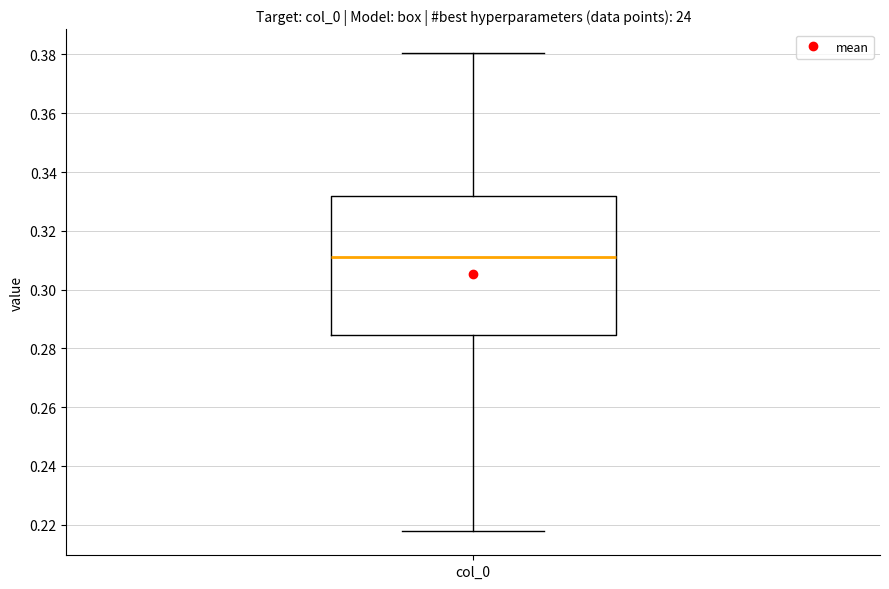

Read this box plot against the y-axis: the position of the median line, the range covered by the box, and the ends of both whiskers. The values are not printed on the chart, so give them approximately, as read against the axis.

median 0.312, box 0.284 to 0.332, whiskers 0.218 to 0.380